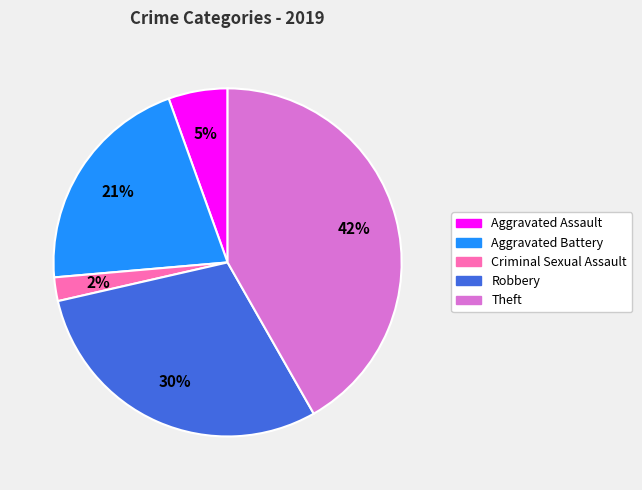

Is there any slice that represents more than half of the pie?

No